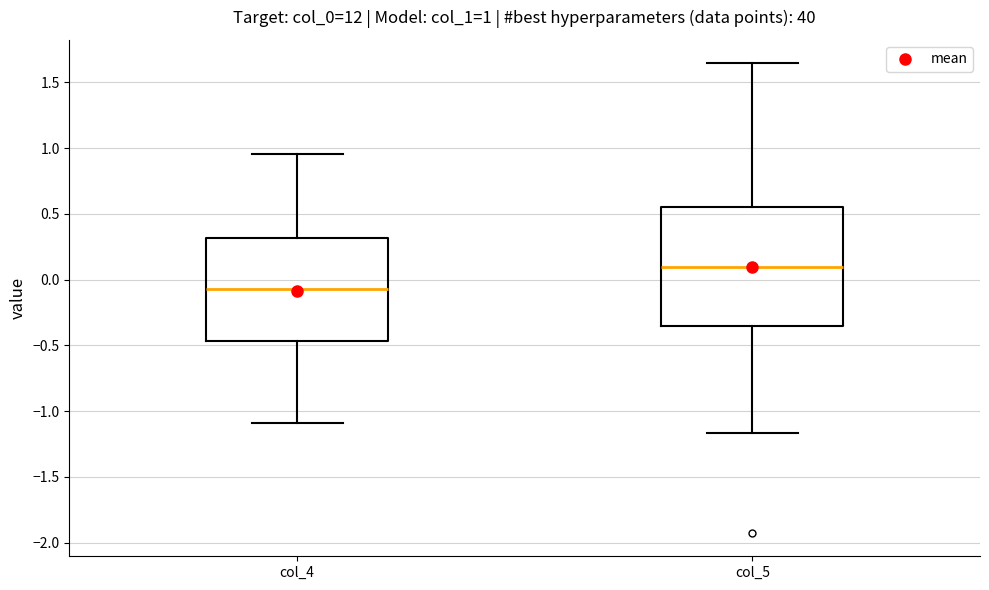

Which box has the lowest median line?

col_4